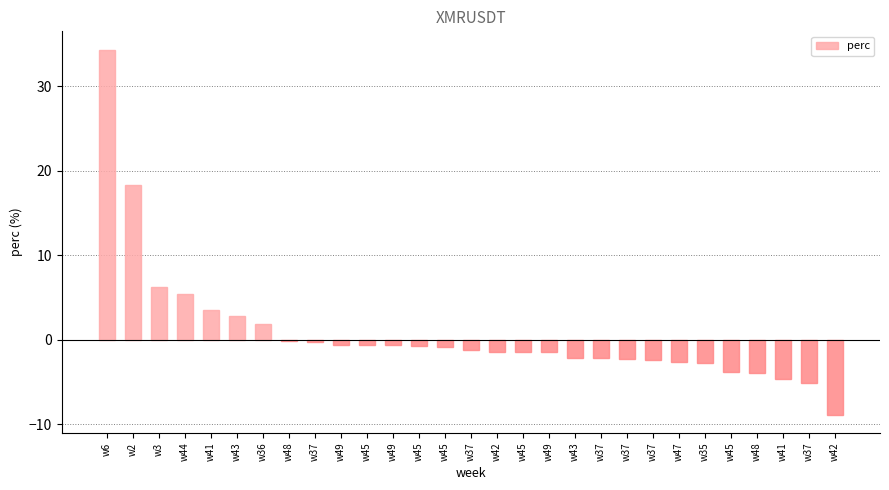

How many data points does each series have?

29